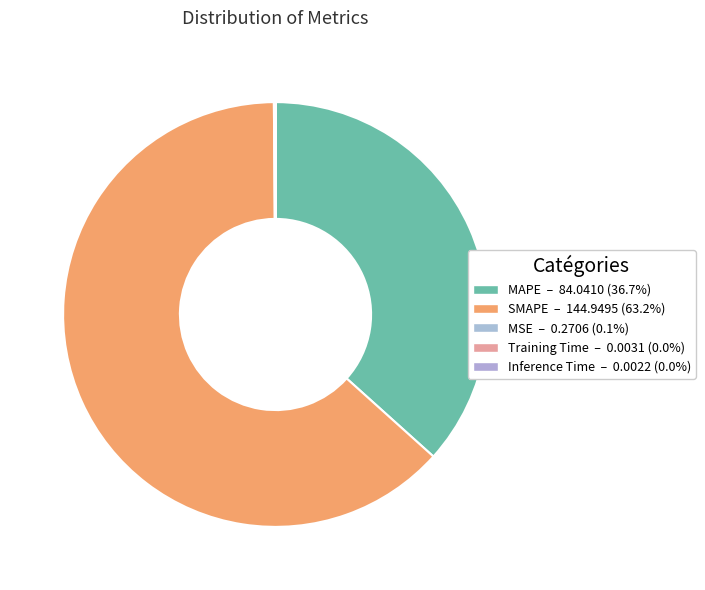

Rank the categories by value from highest to lowest.

SMAPE, MAPE, MSE, Training Time, Inference Time